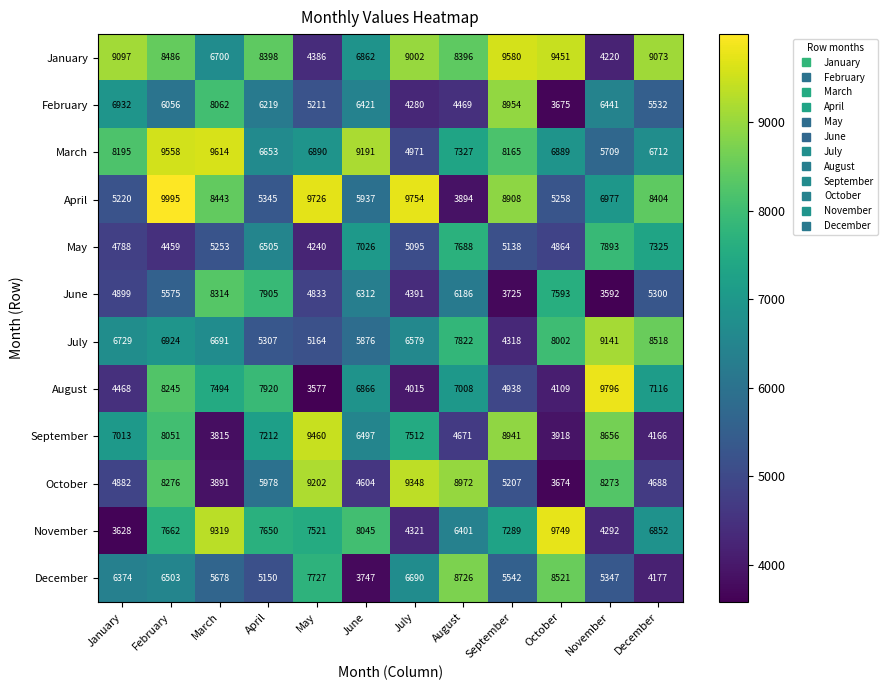

Between January and September, which series saw the biggest shift?

April